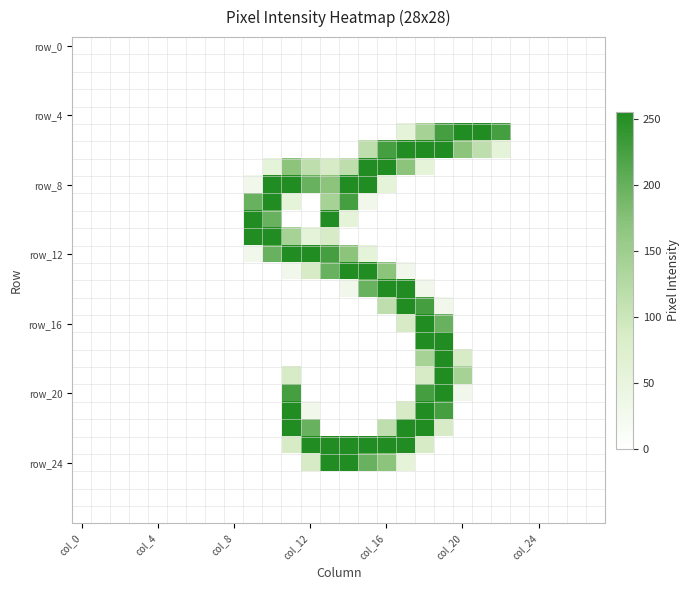

Which label corresponds to the smallest value in the chart?

col_0